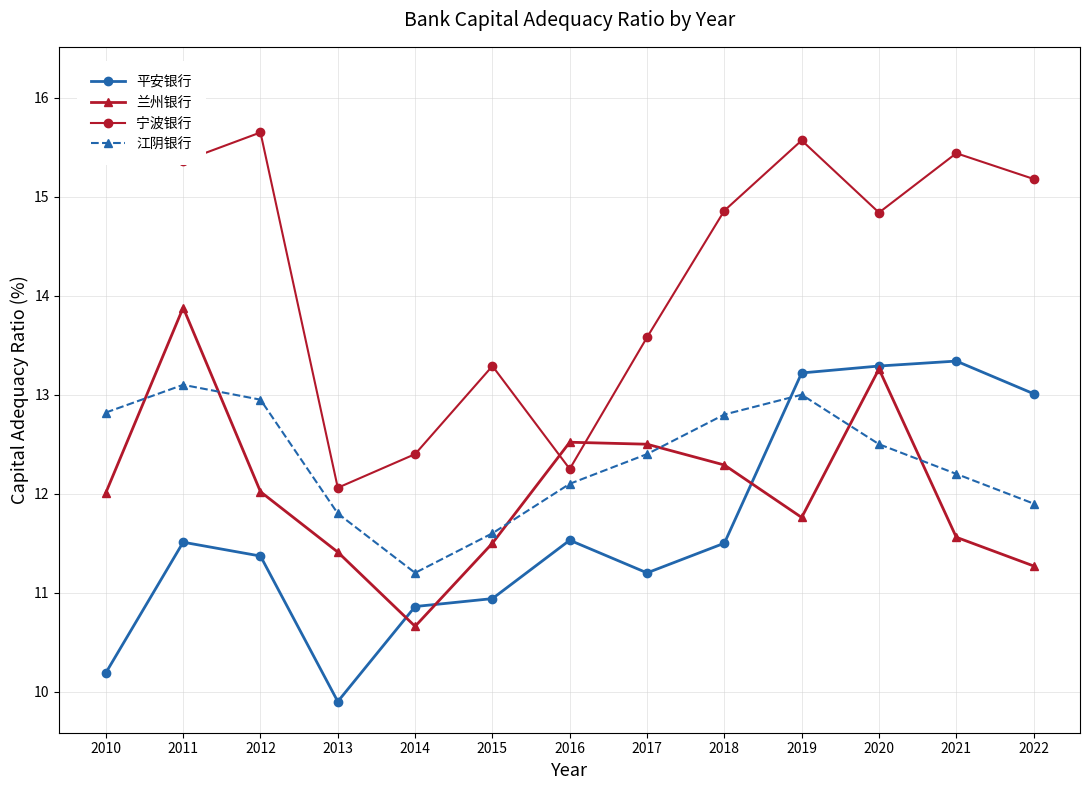

Reading right to left, list all the values displayed in this chart.

平安银行: 13.0	13.3	13.3	13.2	11.5	11.2	11.5	10.9	10.9	9.9	11.4	11.5	10.2
兰州银行: 11.3	11.6	13.3	11.8	12.3	12.5	12.5	11.5	10.7	11.4	12.0	13.9	12.0
宁波银行: 15.2	15.4	14.8	15.6	14.9	13.6	12.2	13.3	12.4	12.1	15.7	15.4	16.2
江阴银行: 11.9	12.2	12.5	13.0	12.8	12.4	12.1	11.6	11.2	11.8	12.9	13.1	12.8